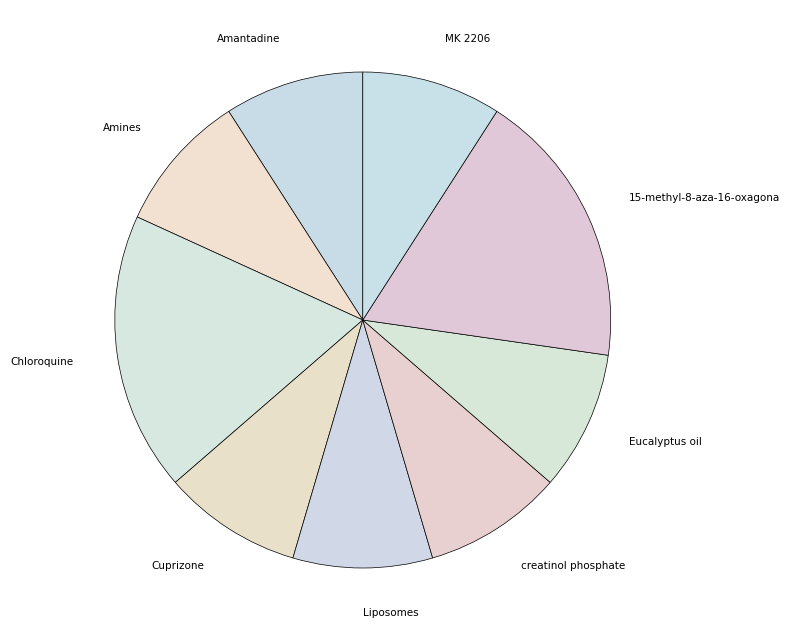

Do Chloroquine and Eucalyptus oil together represent more than half of the pie?

No